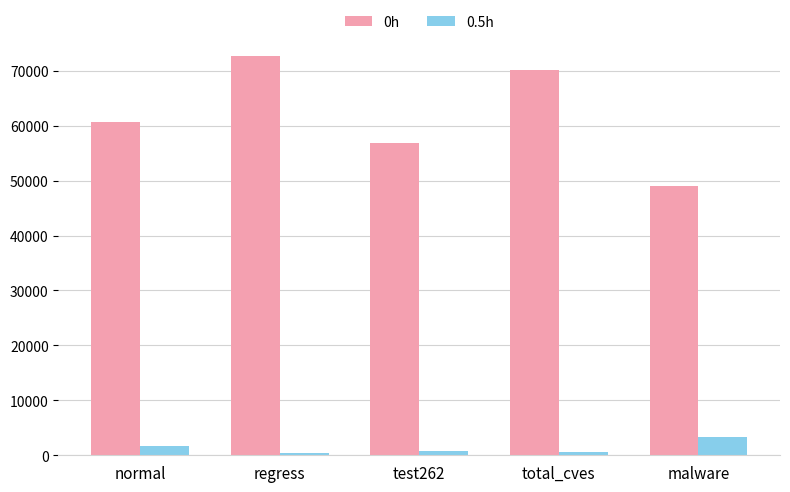

What is the maximum value shown in the chart?

72725.0